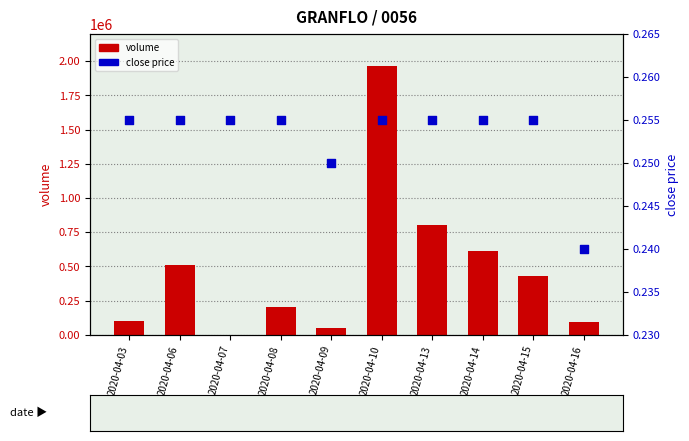

Which series contains the highest Y value?

volume